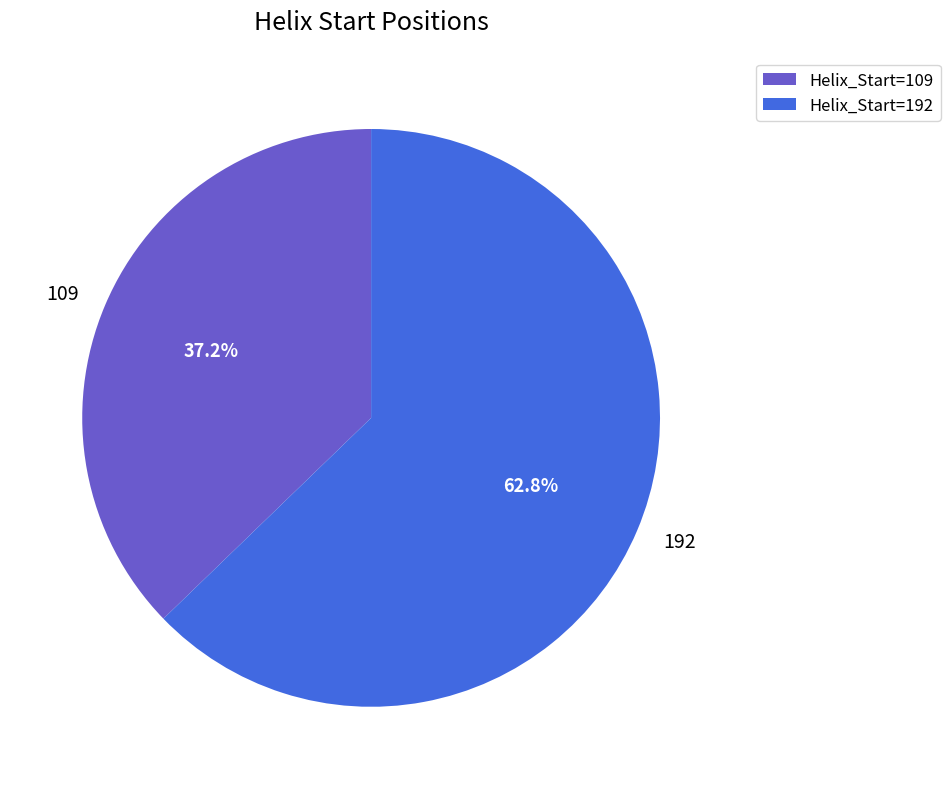

Is the sum of 192 and 109 greater than half?

Yes